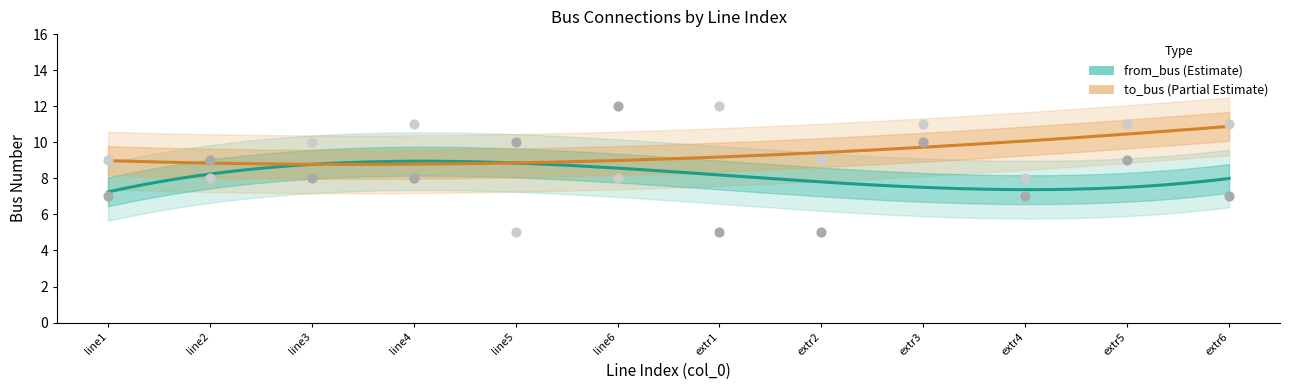

What are all the series names shown in the legend?

from_bus, to_bus